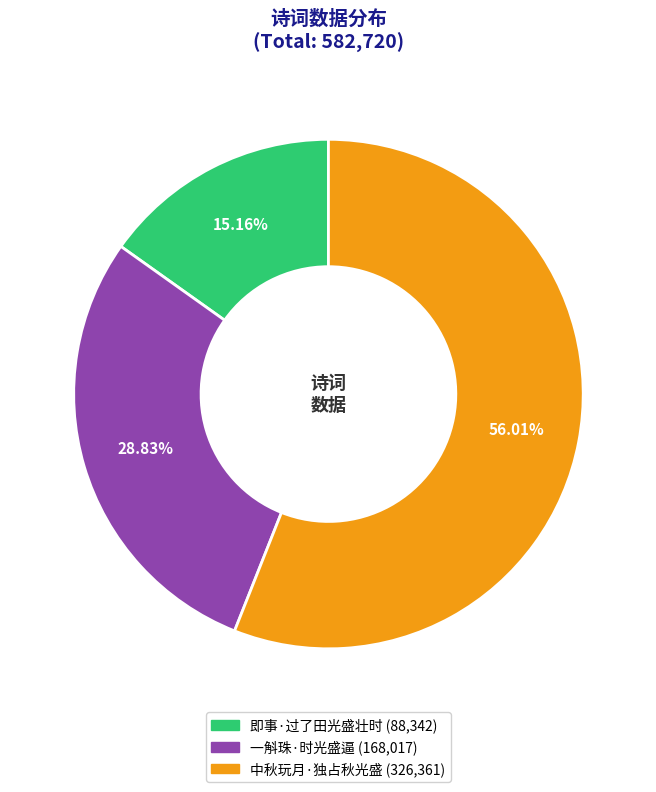

To the nearest percent, what portion does 即事·过了田光盛壮时 represent?

15%